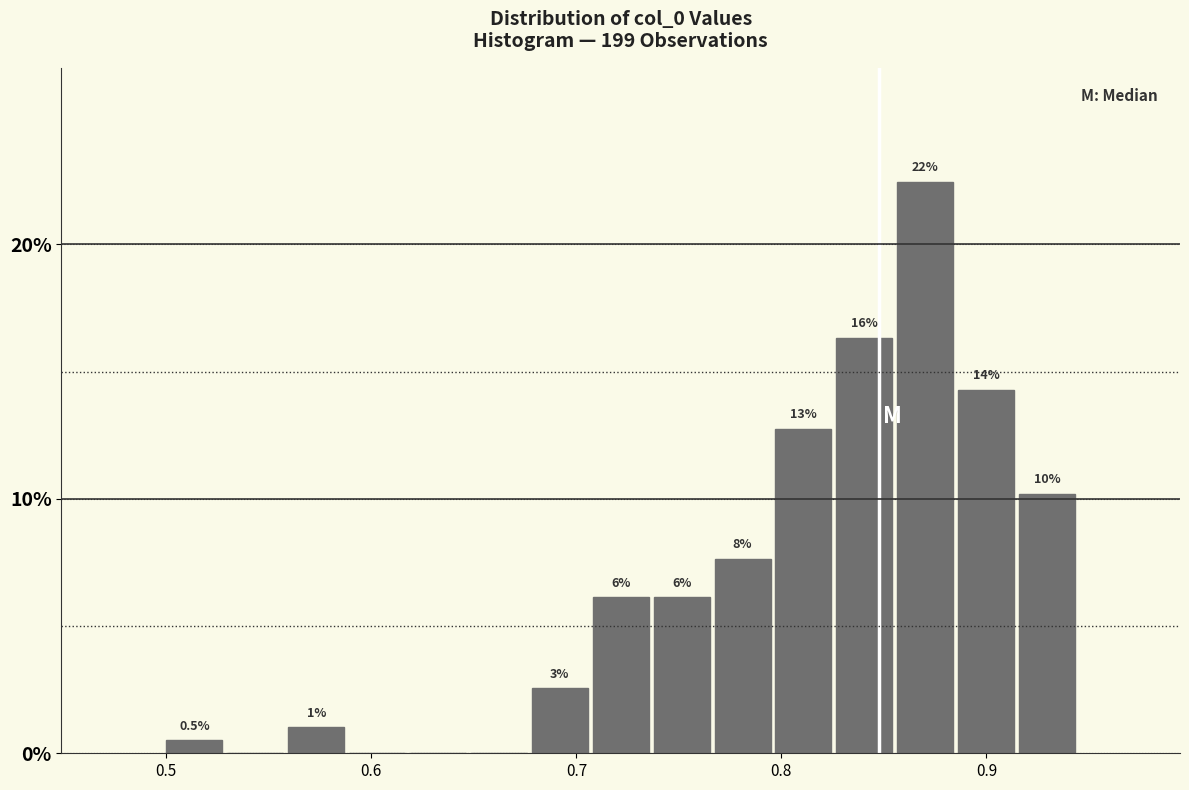

Read against the x-axis, roughly where is the centre of the tallest bar?

0.87